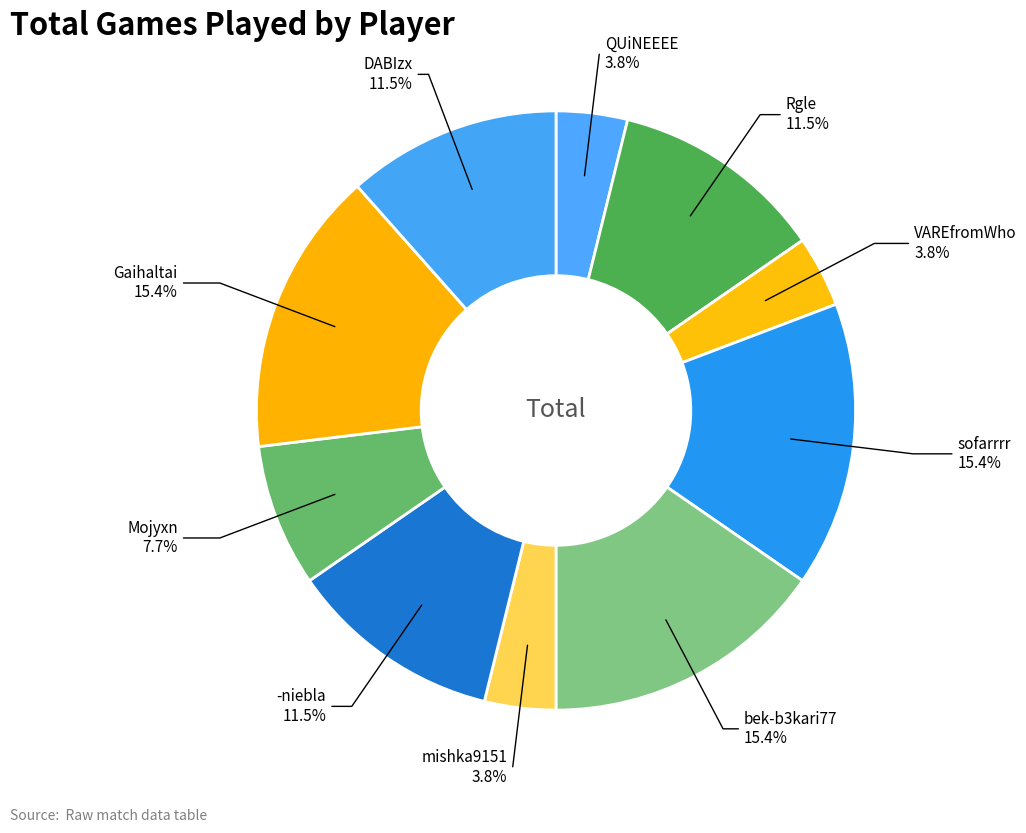

How many slices are in this pie chart?

10